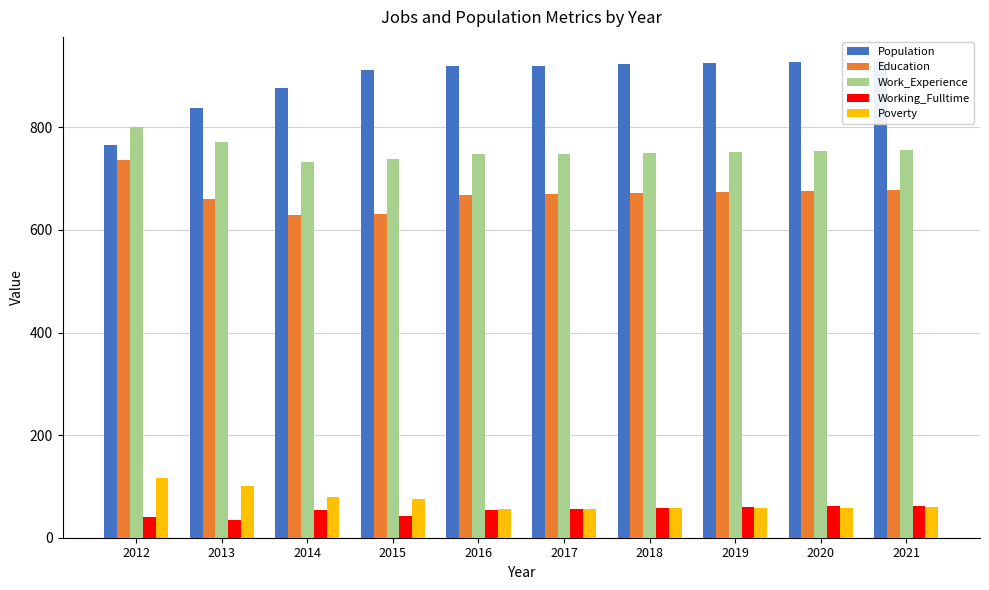

List the labels in order of Education value, smallest first.

2014, 2015, 2013, 2016, 2017, 2018, 2019, 2020, 2021, 2012